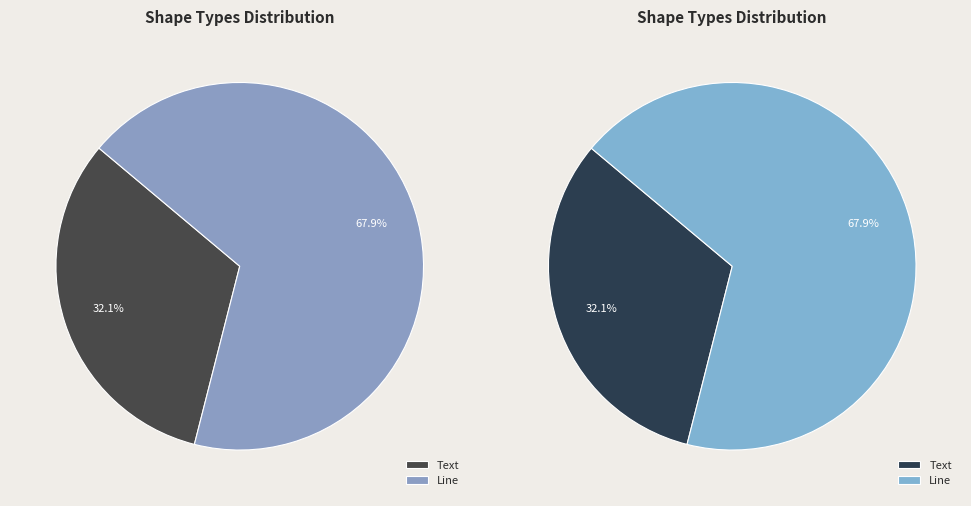

Which category has the smallest portion of the pie?

Text